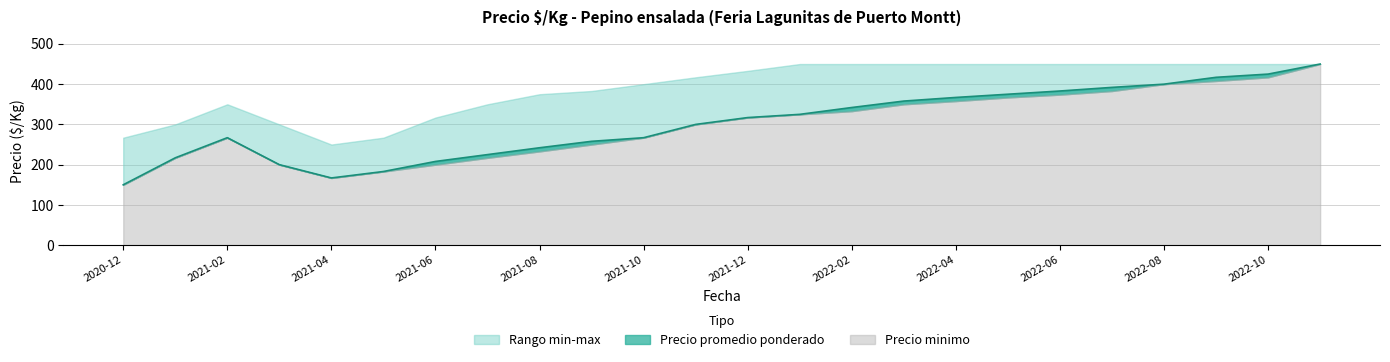

What is the maximum value for Precio minimo?

450